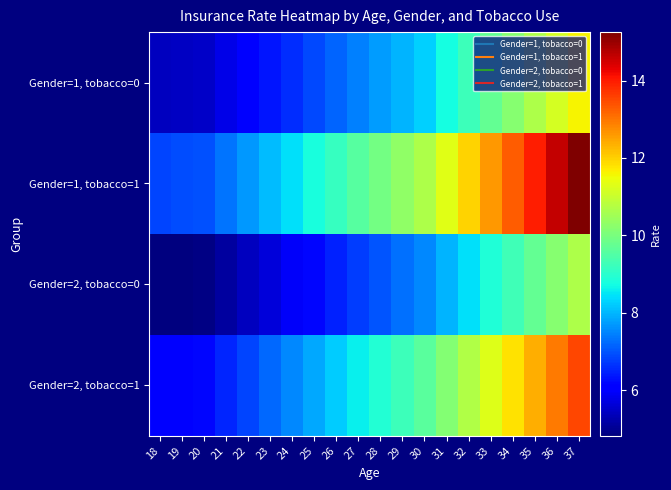

Reading left to right, what are all the values shown in this chart?

Gender=1, tobacco=0: 18=5.4	19=5.5	20=5.5	21=5.8	22=6.0	23=6.3	24=6.6	25=6.9	26=7.2	27=7.4	28=7.7	29=8.0	30=8.3	31=8.8	32=9.2	33=9.7	34=10.2	35=10.7	36=11.2	37=11.6
Gender=1, tobacco=1: 18=6.8	19=6.9	20=7.0	21=7.3	22=7.7	23=8.1	24=8.4	25=8.8	26=9.2	27=9.6	28=9.9	29=10.3	30=10.7	31=11.3	32=12.0	33=12.6	34=13.3	35=13.9	36=14.6	37=15.2
Gender=2, tobacco=0: 18=4.8	19=4.9	20=4.9	21=5.2	22=5.4	23=5.7	24=5.9	25=6.2	26=6.5	27=6.8	28=7.0	29=7.3	30=7.5	31=8.0	32=8.4	33=8.9	34=9.3	35=9.8	36=10.2	37=10.7
Gender=2, tobacco=1: 18=6.1	19=6.2	20=6.2	21=6.5	22=6.8	23=7.2	24=7.5	25=7.9	26=8.2	27=8.6	28=8.9	29=9.2	30=9.6	31=10.2	32=10.7	33=11.3	34=11.8	35=12.4	36=12.9	37=13.5